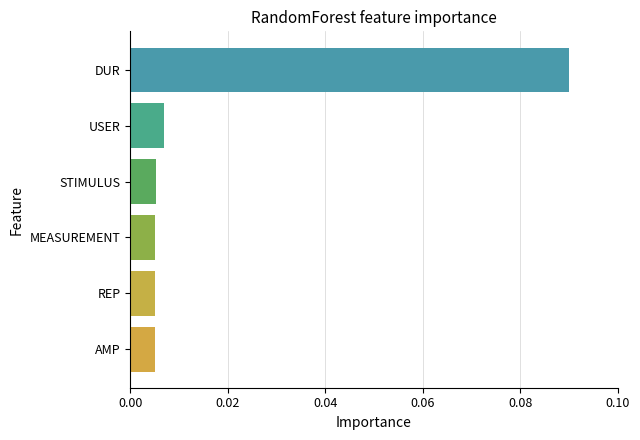

Does the chart contain any negative values?

No